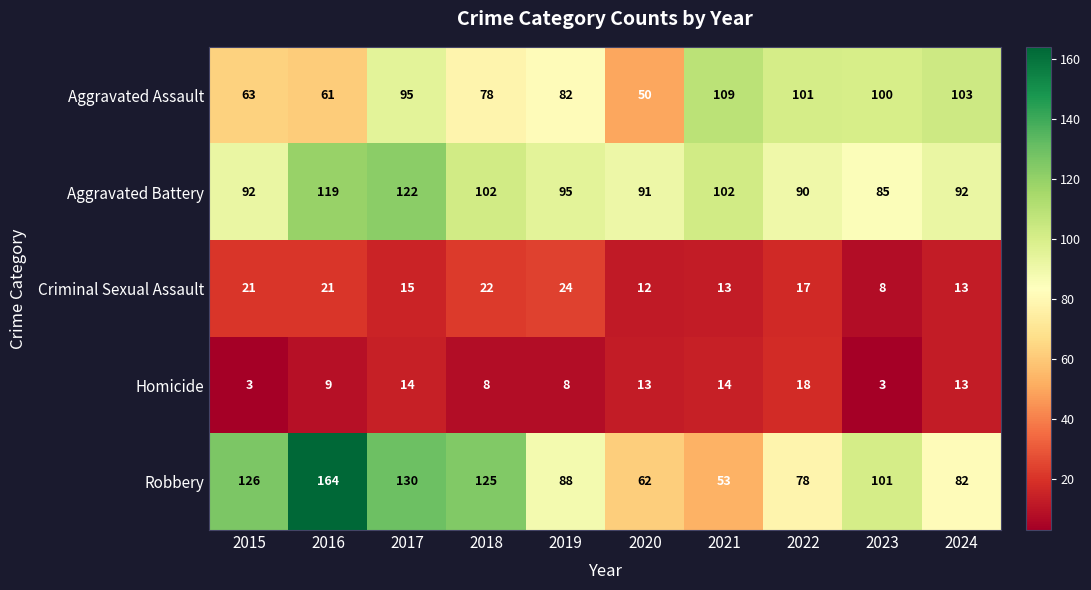

Which series has the widest spread of values?

Robbery